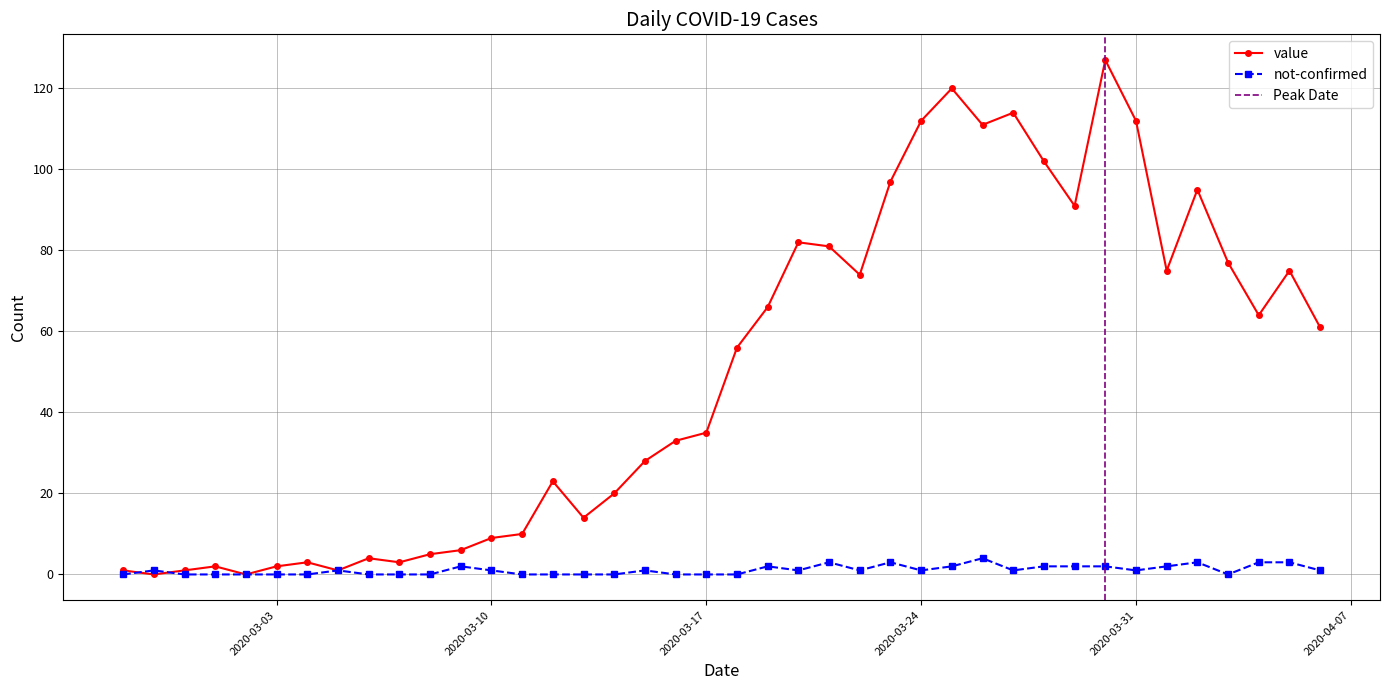

At how many categories does at least one series exceed 55?

20